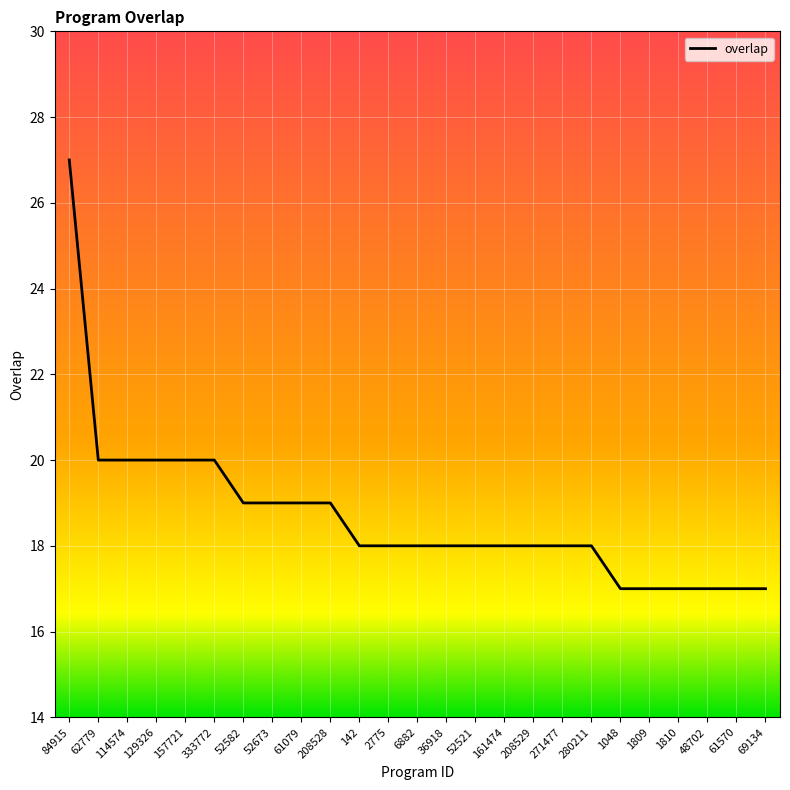

Approximately how many times larger is the value at 6882 compared to 36918?

1.0